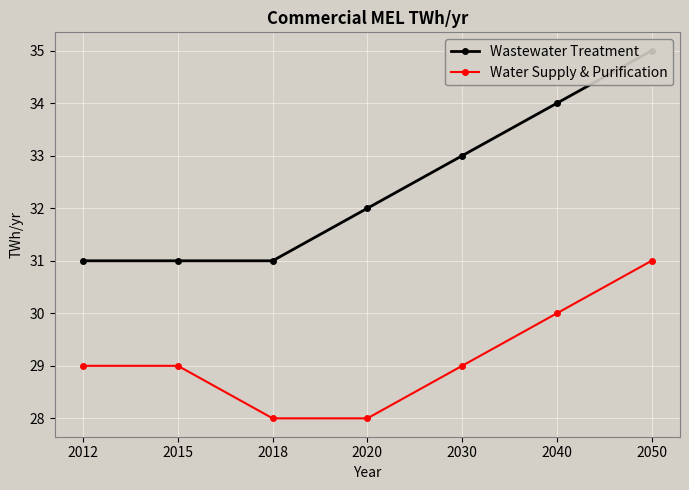

What is the difference between the maximum and second lowest values in the Wastewater Treatment series?

4